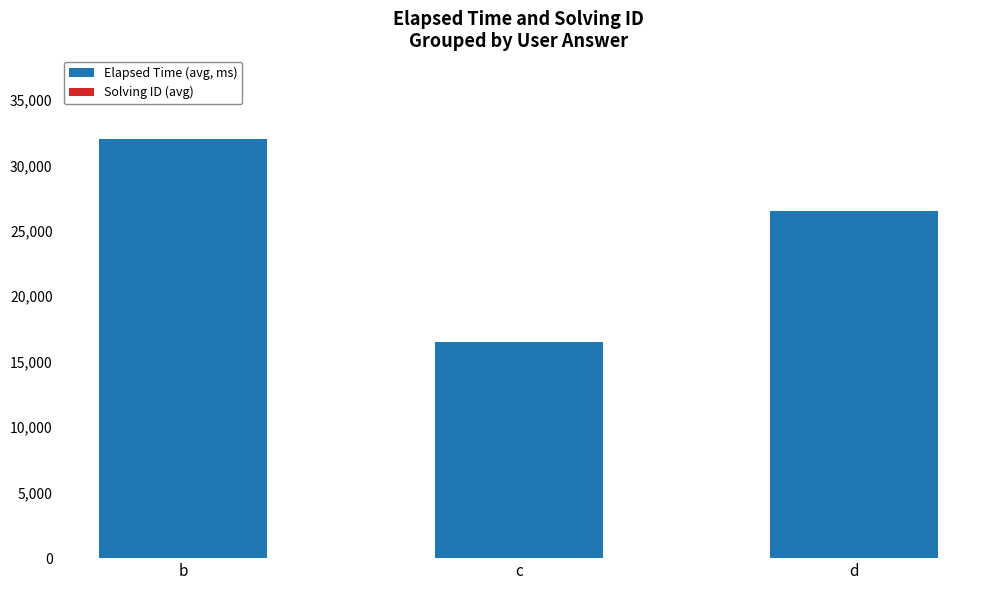

Is it true that Elapsed Time (avg, ms) equals 32000.0 at b?

True